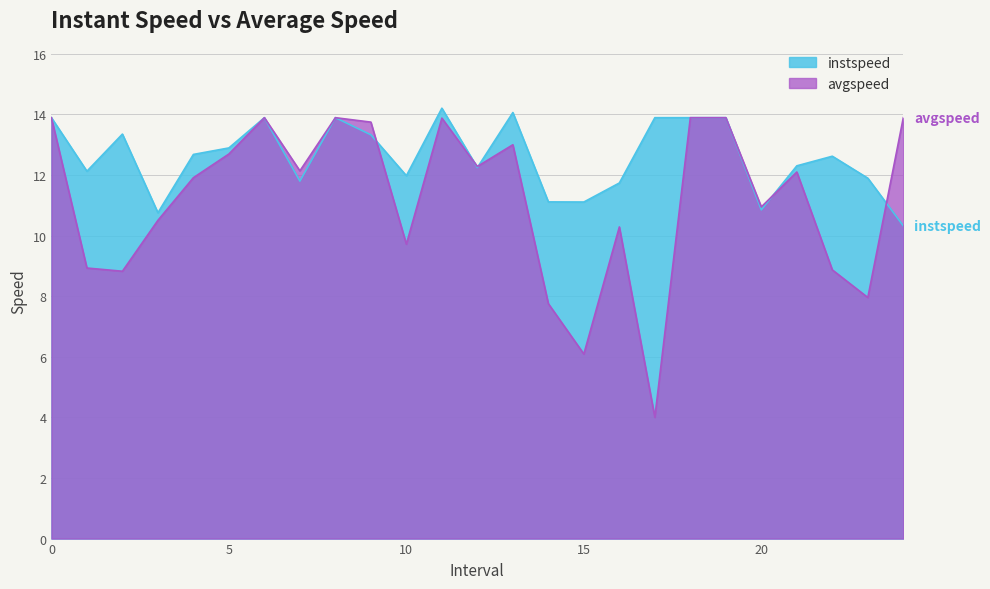

What is the value of the instspeed point at the 25th from the left?

10.3